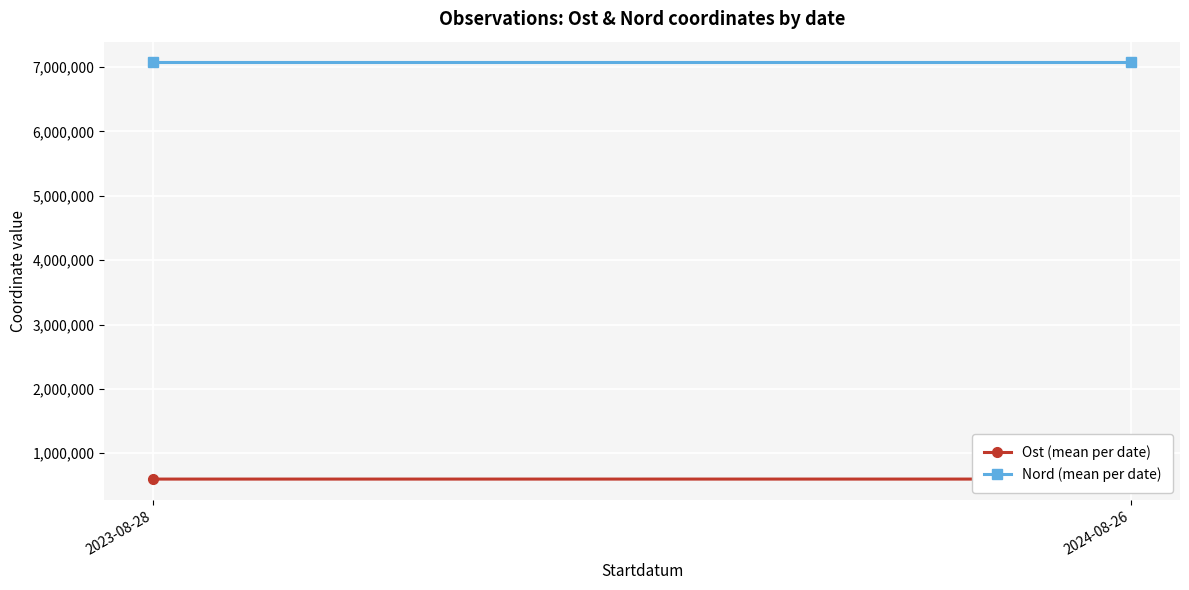

How many data points in Ost (mean per date) are above 597382?

1